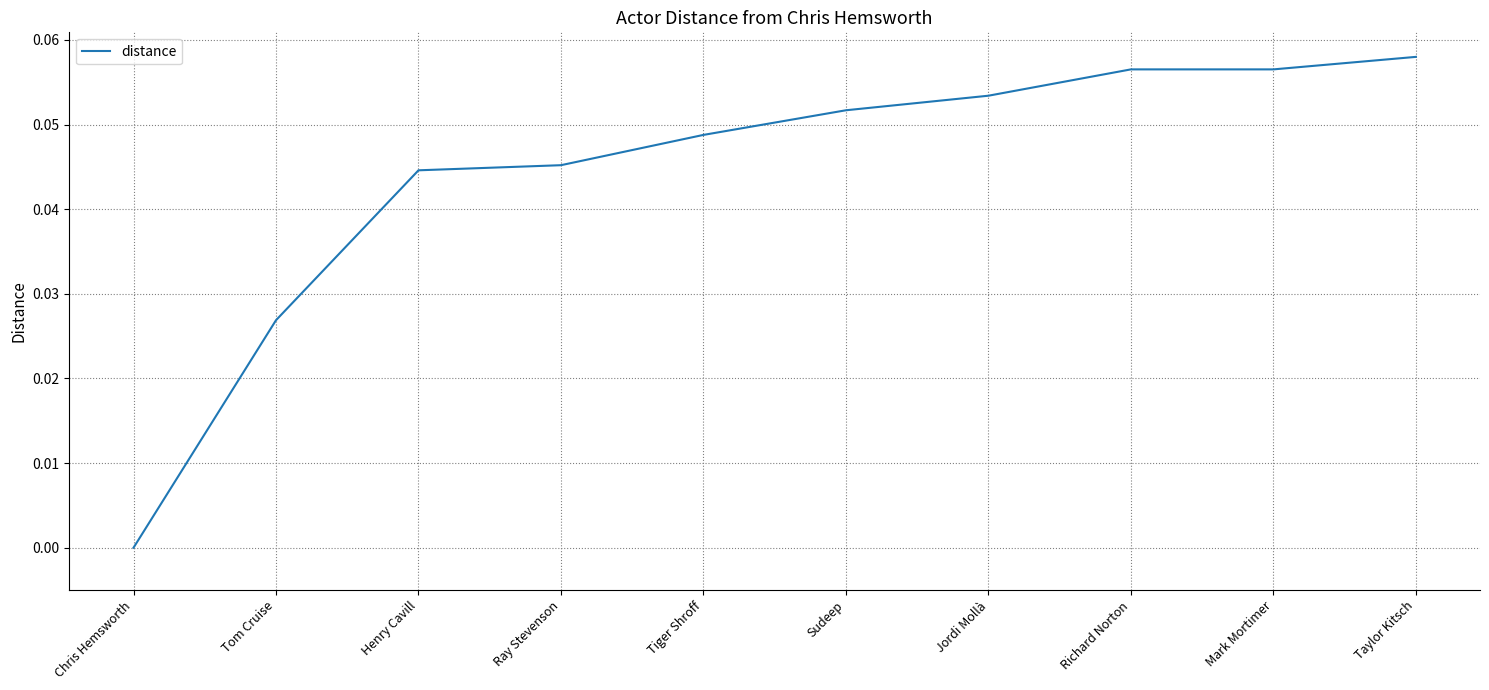

True or false: the data shows 0.0 at Tom Cruise.

True